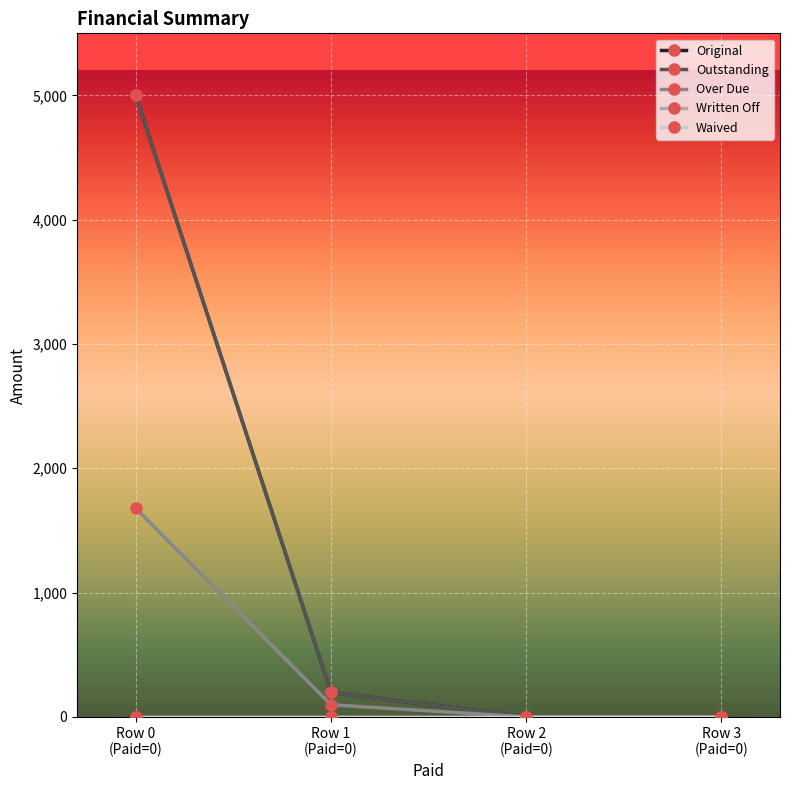

Reading right to left, transcribe all the data shown in this chart.

Original: 1.0	0.0	196.4	5000.0
Outstanding: 1.0	0.0	196.4	5000.0
Over Due: 1.0	0.0	97.0	1678.5
Written Off: 0.0	0.0	0.0	0.0
Waived: 0.0	0.0	0.0	0.0